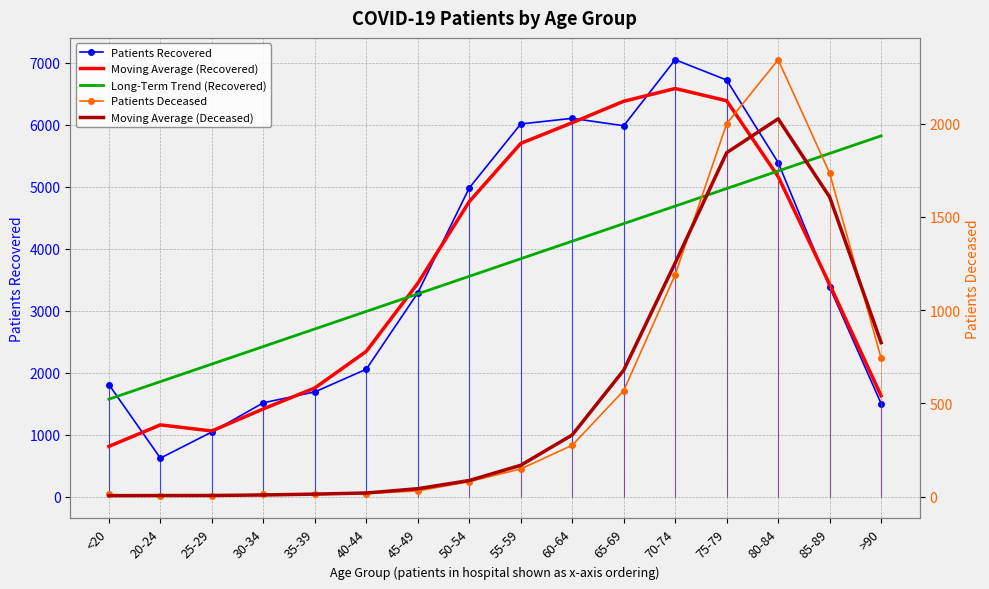

Is it true that Patients Recovered equals 5985.0 at 65-69?

True